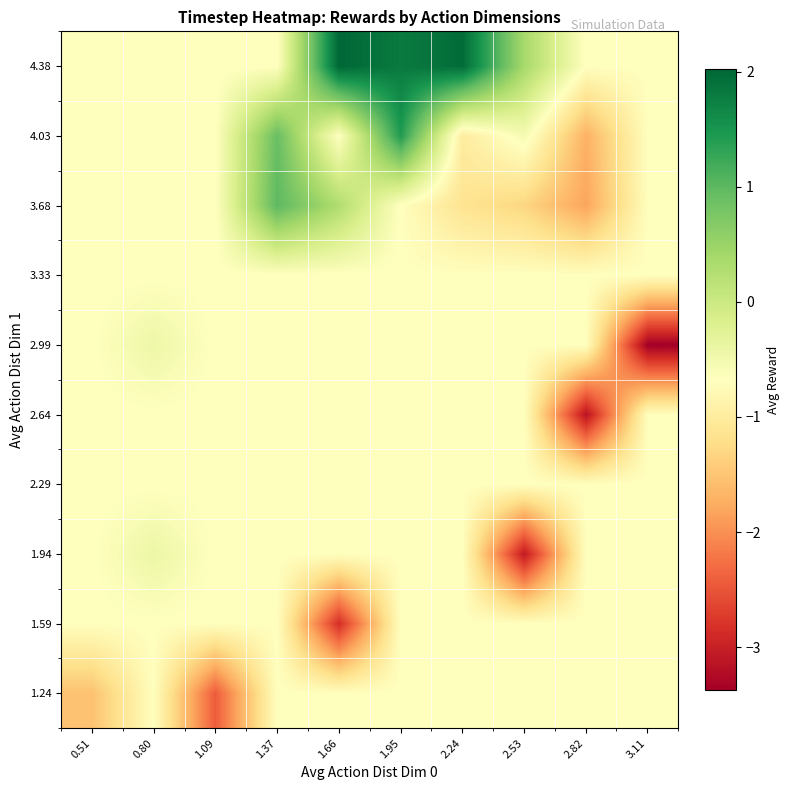

What is the spread (max minus min) of values at 3.11?

2.7